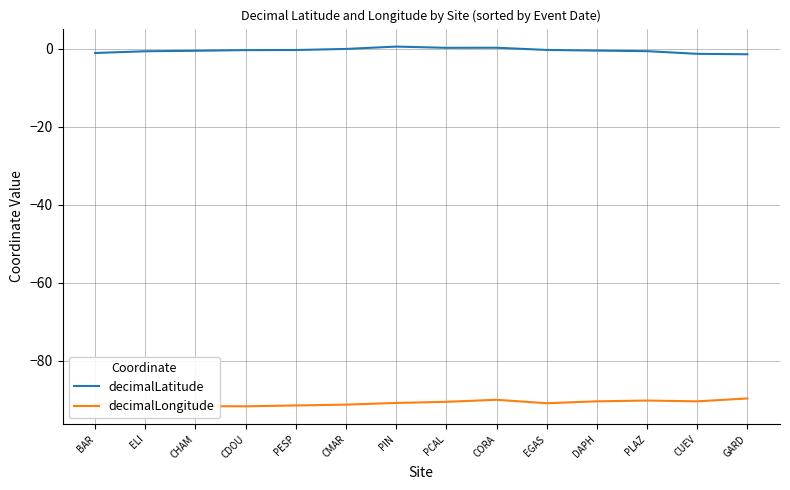

What is the difference between the second highest and second lowest values in the decimalLatitude series?

1.6